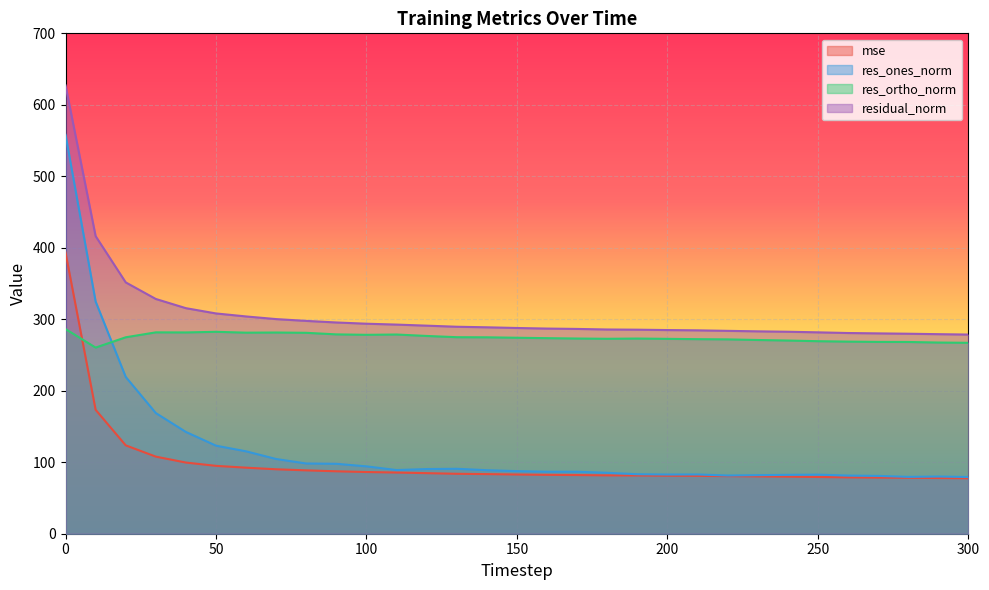

What are all the series names shown in the legend?

mse, res_ones_norm, res_ortho_norm, residual_norm